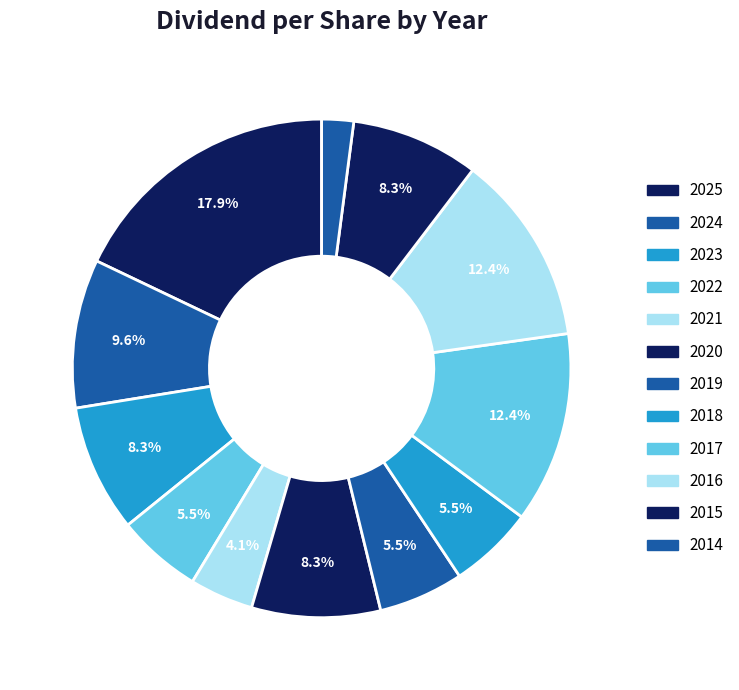

Is it true that 2020 is 8% of the pie?

True